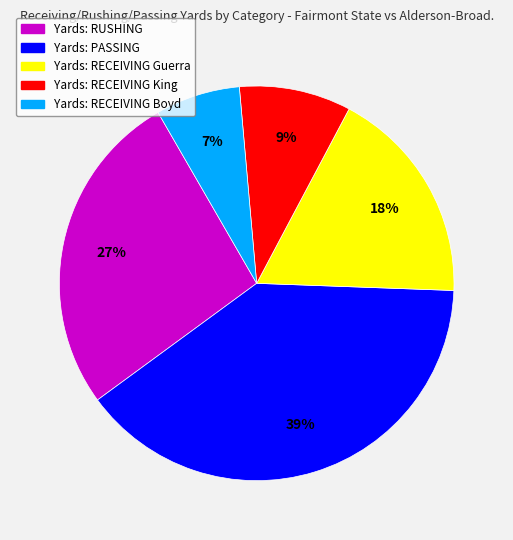

Is there a majority slice in this chart?

No